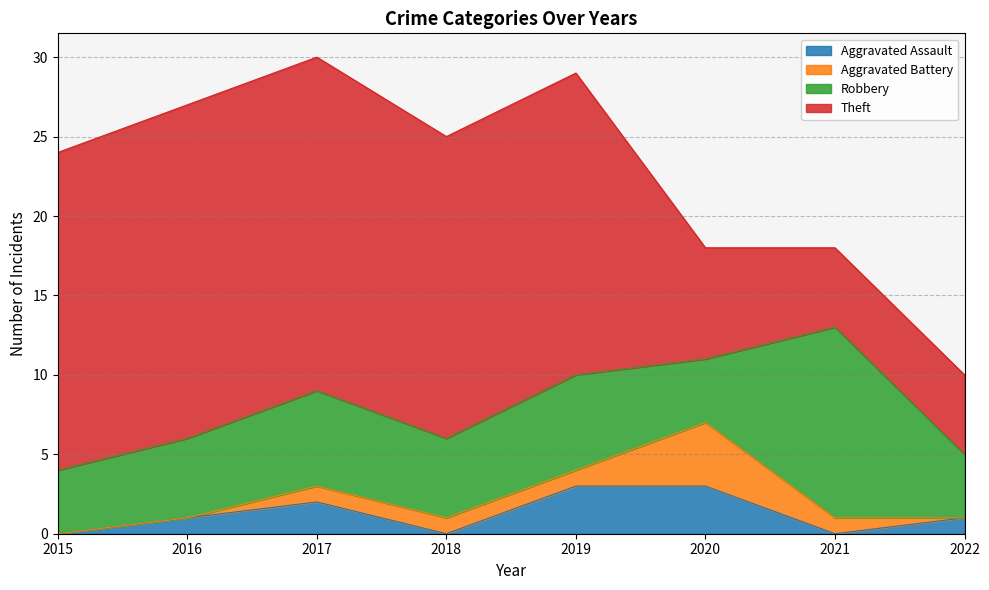

Reading left to right, list all the values displayed in this chart.

Aggravated Assault: 0	1	2	0	3	3	0	1
Aggravated Battery: 0	0	1	1	1	4	1	0
Robbery: 4	5	6	5	6	4	12	4
Theft: 20	21	21	19	19	7	5	5